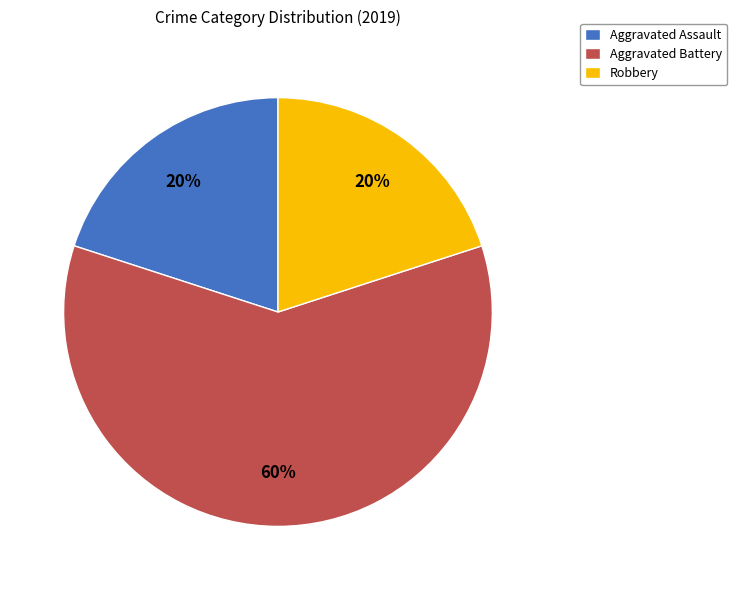

To the nearest percent, what percentage of the pie is Aggravated Battery?

60%